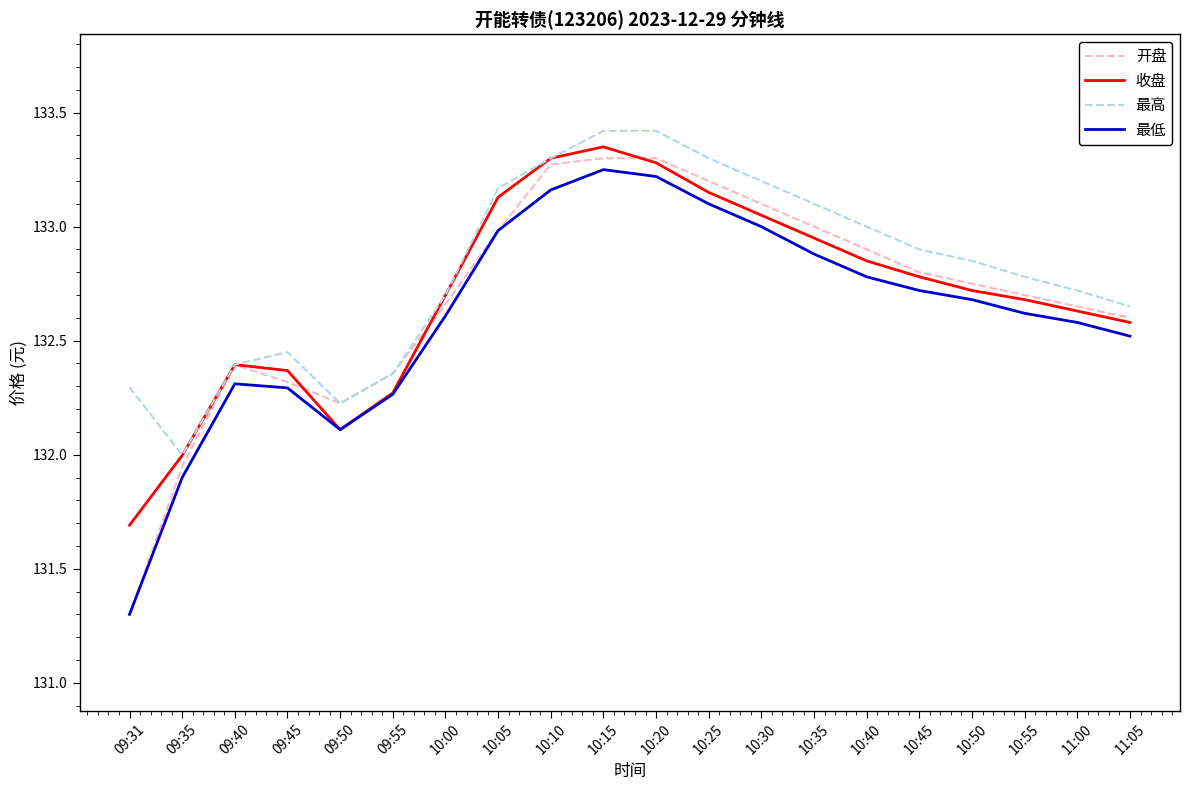

The value of 最高 at 10:00 is 38.9. True or false?

False